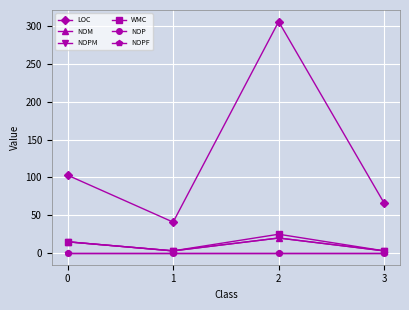

The NOM series shows 15 at 0. True or false?

True